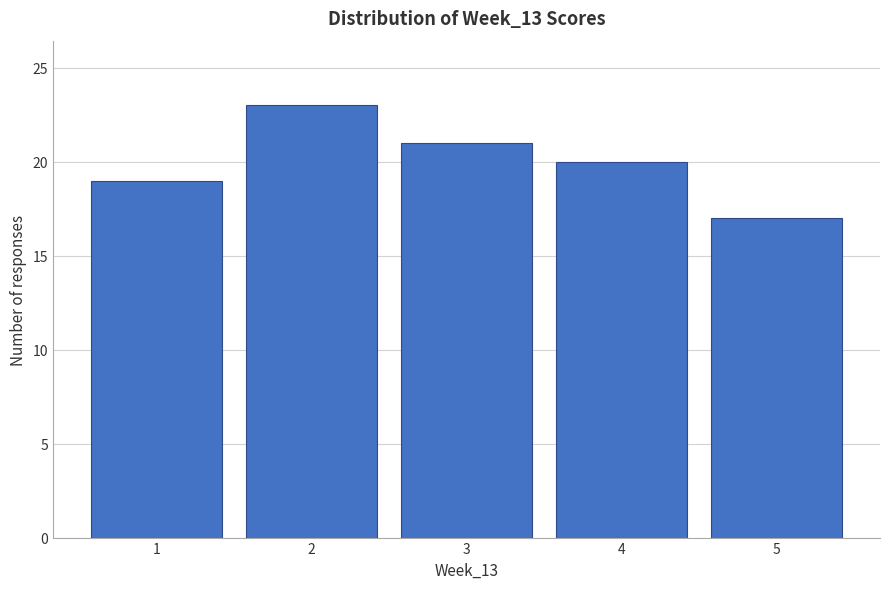

Reading left to right, list every bar in this chart as the range it spans on the x-axis followed by its height. The values are not printed on the chart, so give them approximately, as read against the axis.

0.5 to 1.5: 19
1.5 to 2.5: 23
2.5 to 3.5: 21
3.5 to 4.5: 20
4.5 to 5.5: 17